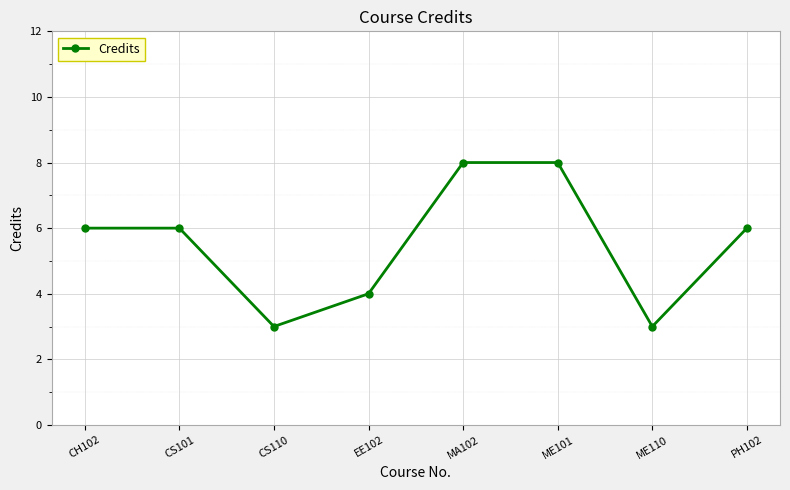

Which has a higher value, CS101 or ME101?

ME101